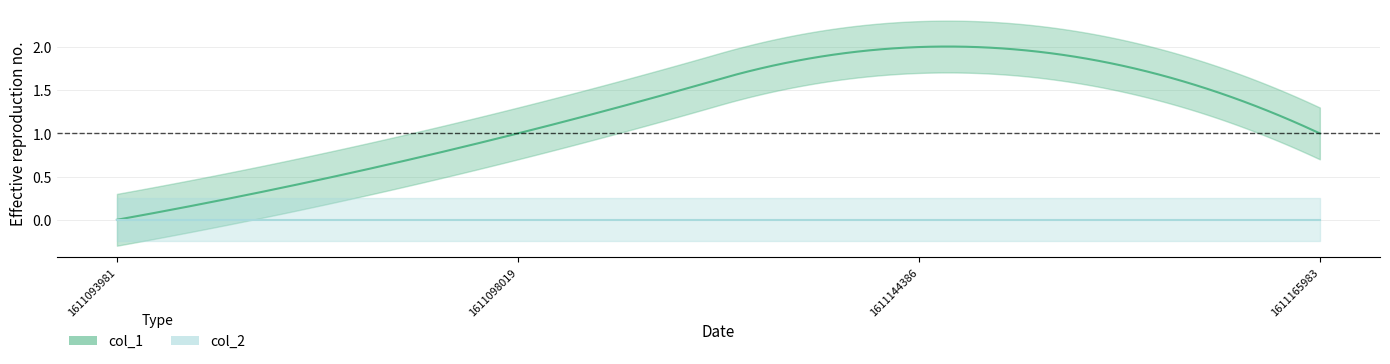

The value of col_1 at 1611093981 is -1. True or false?

False